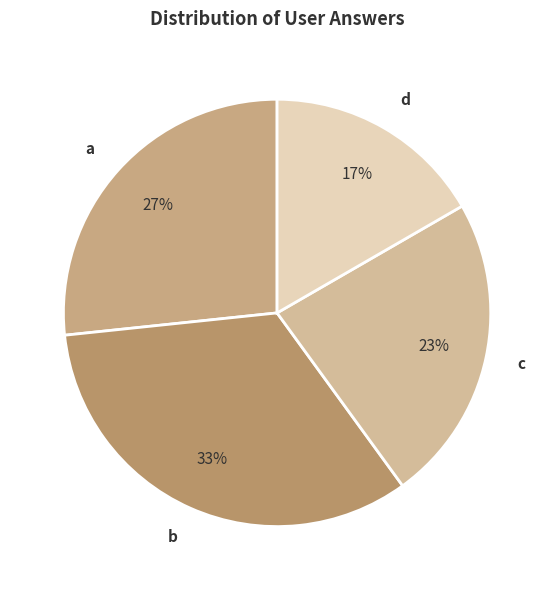

Do a and b together represent more than half of the pie?

Yes